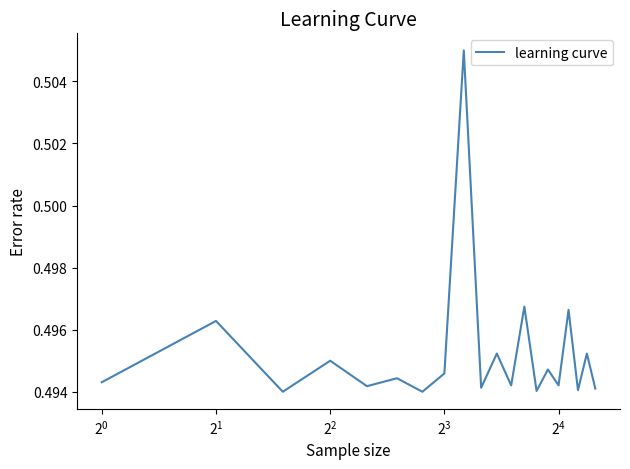

True or false: there are more than 0 points higher than both neighbors.

True